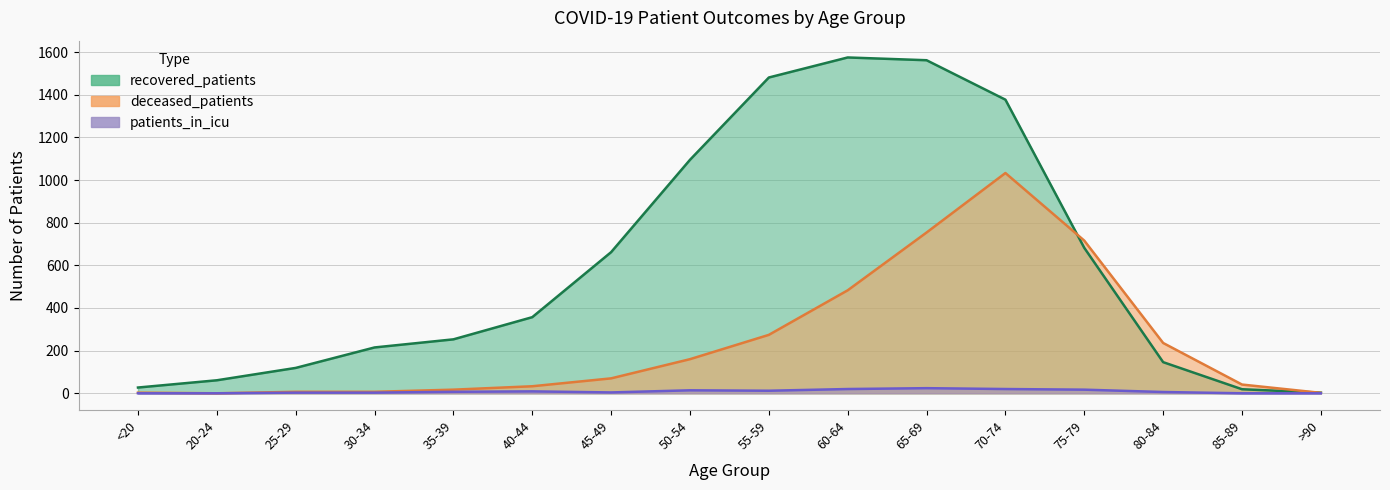

How many interior local peaks does the recovered_patients series have?

1